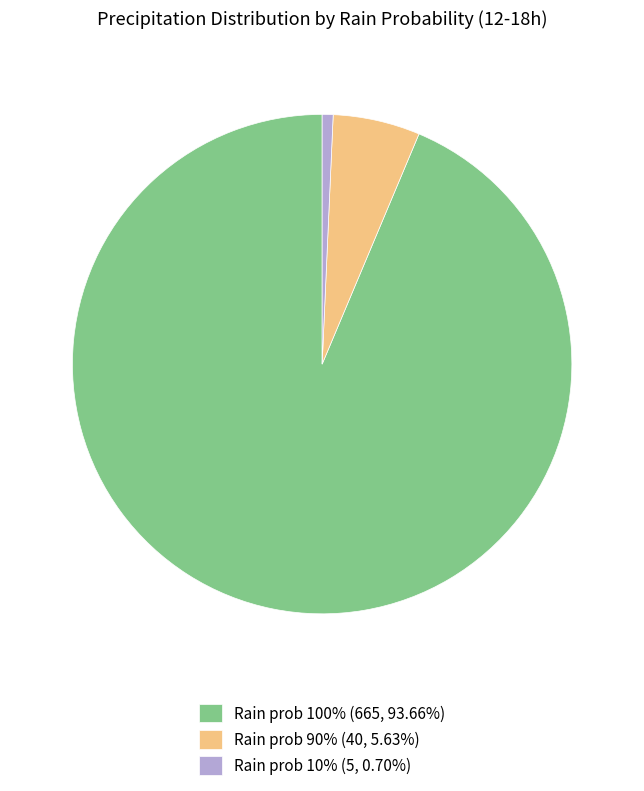

Is the sum of Rain prob 90% (40, 5.63%) and Rain prob 100% (665, 93.66%) greater than half?

Yes